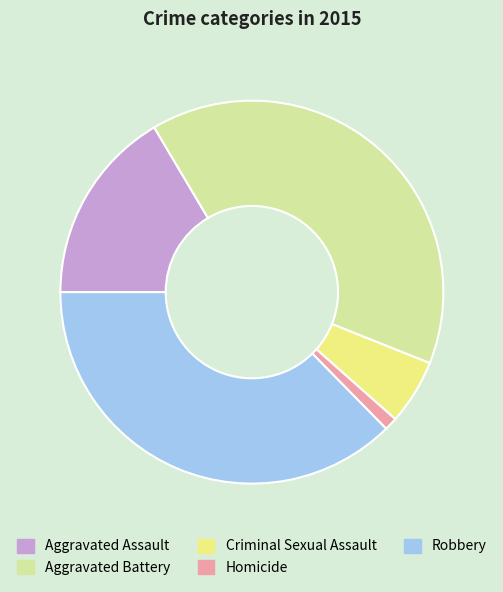

Approximately how many times larger is the value at Aggravated Battery compared to Aggravated Assault?

2.4